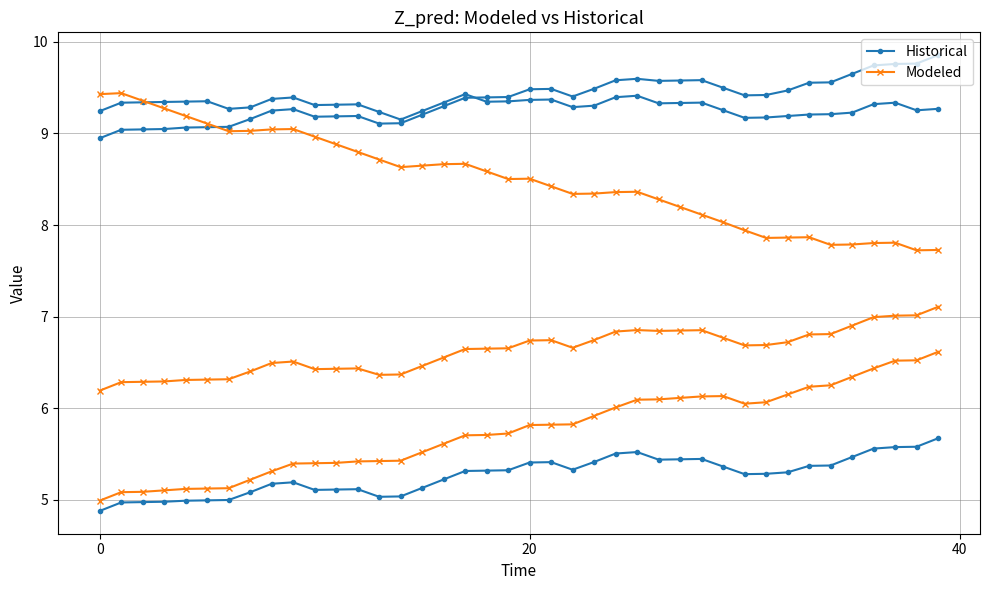

How many distinct data groups are displayed?

2